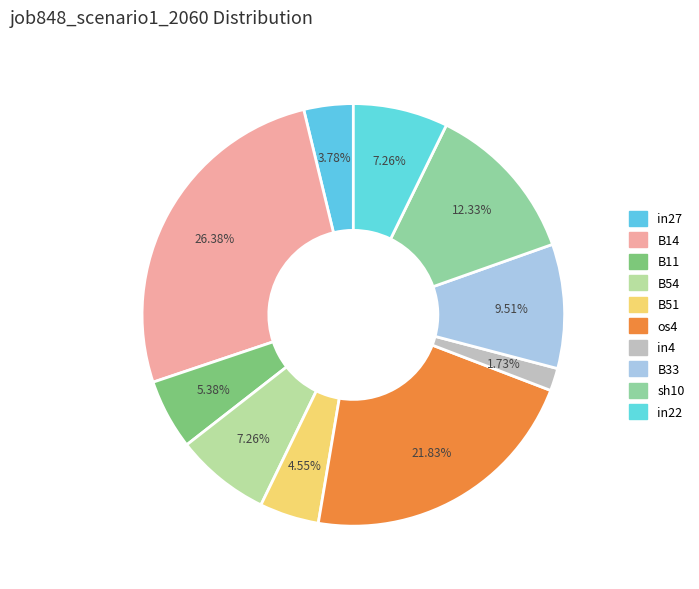

What percentage is NOT represented by in4?

98.3%